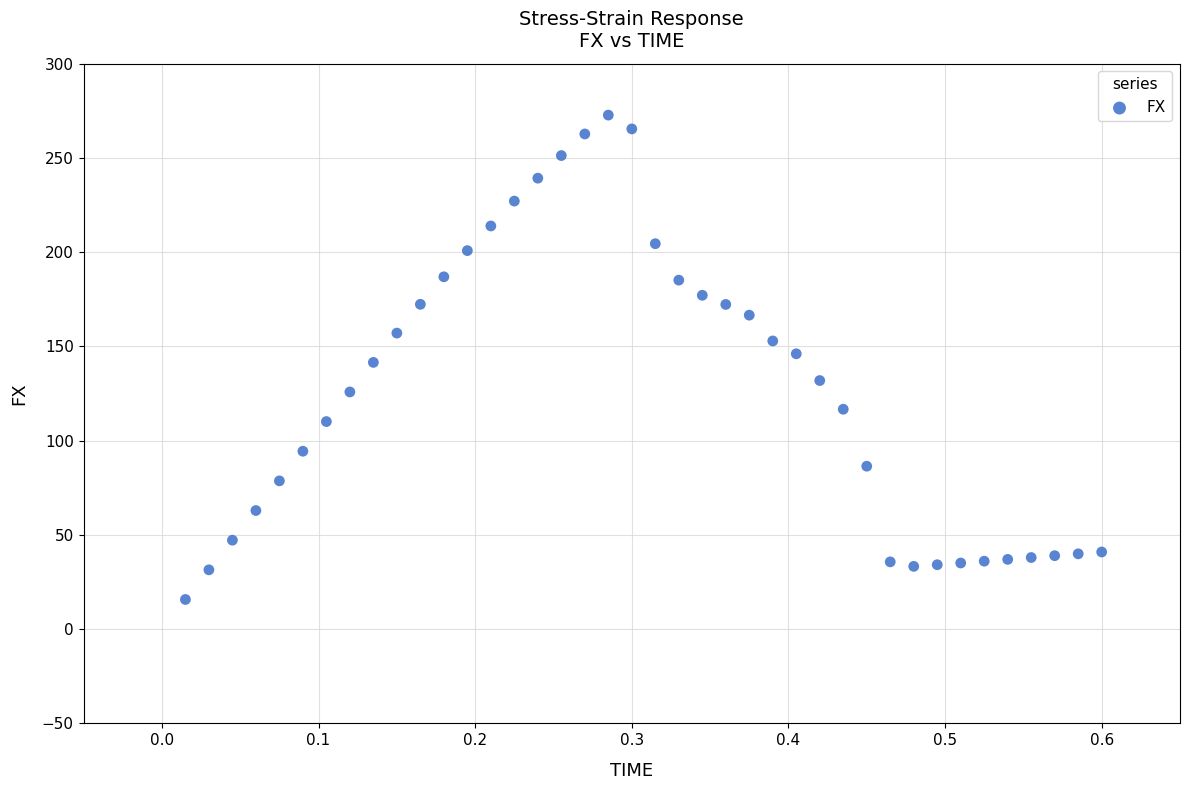

What is the range of X values (max minus min)?

0.6